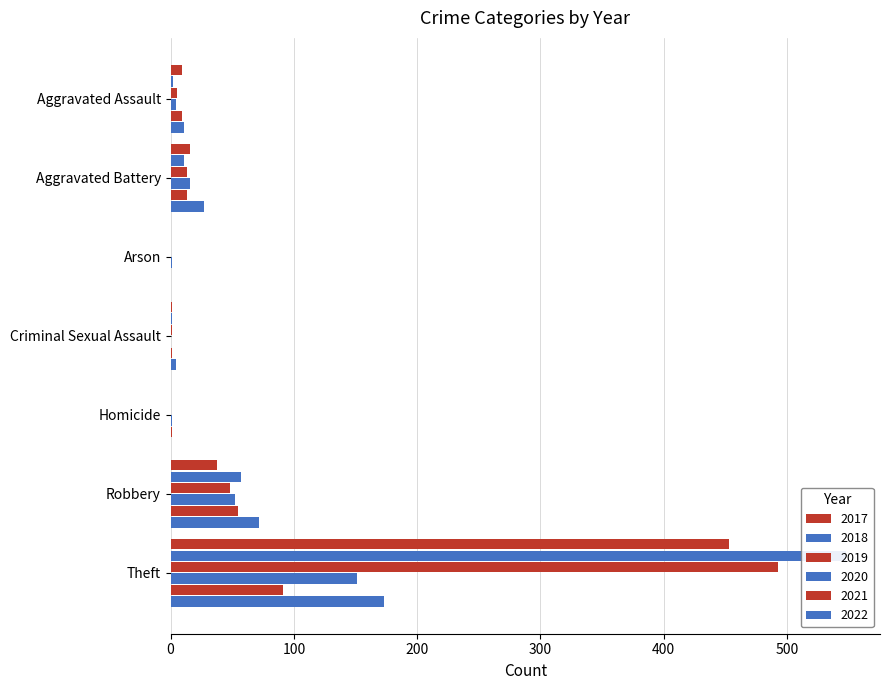

What is the difference between the second highest and minimum values in the 2021 series?

55